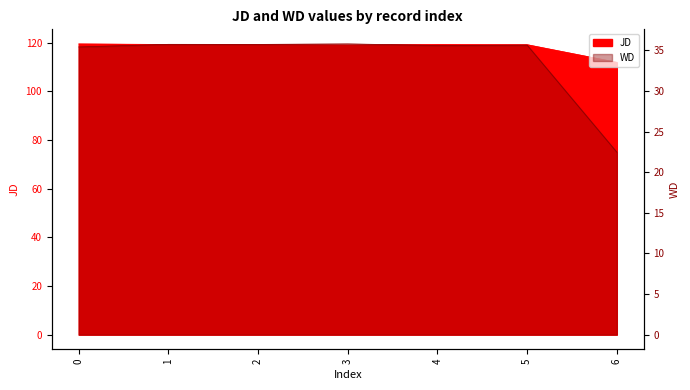

True or false: WD and JD cross at least once.

False